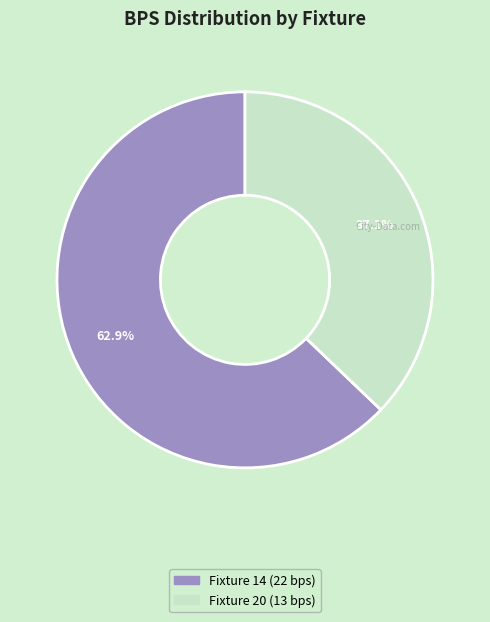

Does any single category account for the majority?

Yes